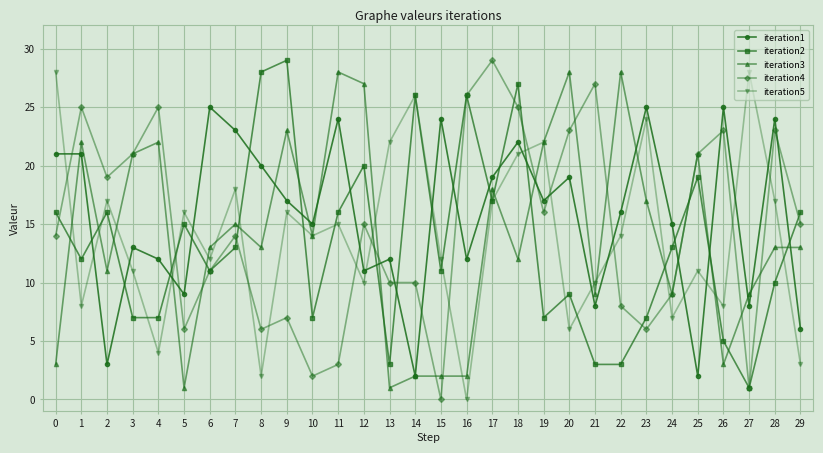

How many lines are shown in the chart?

5